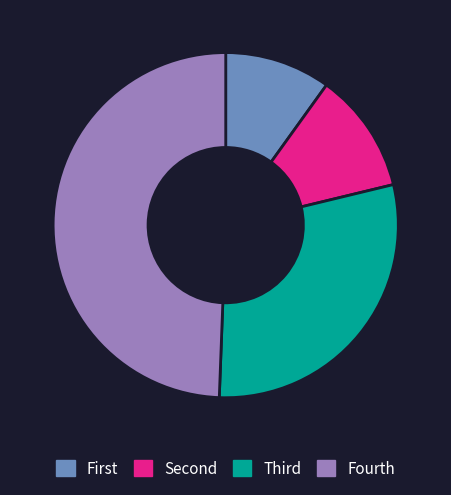

Which category has the smallest portion of the pie?

First